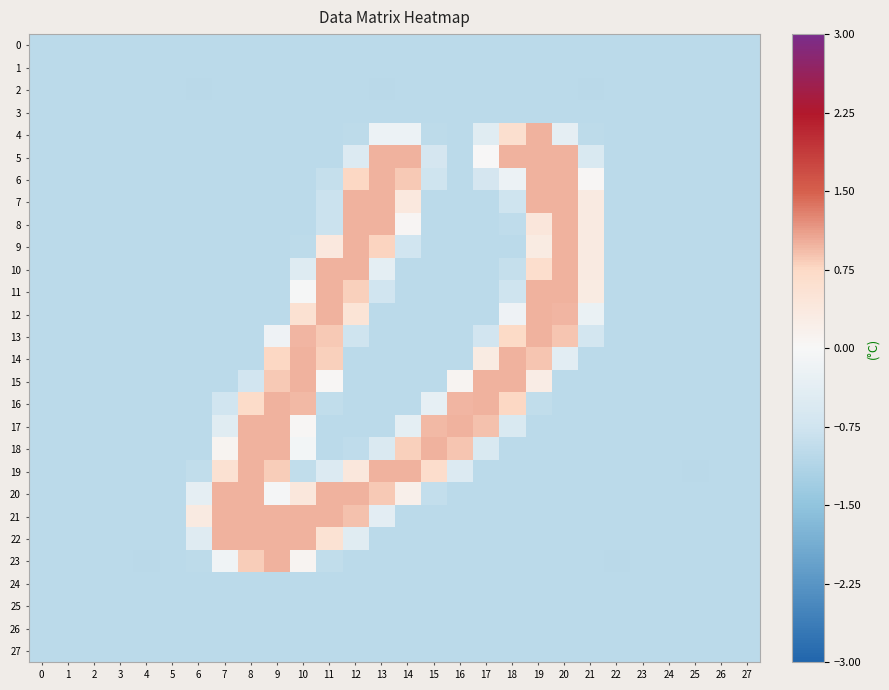

Reading right to left, extract all data points from this chart.

0: 27=-1.0	26=-1.0	25=-1.0	24=-1.0	23=-1.0	22=-1.0	21=-1.0	20=-1.0	19=-1.0	18=-1.0	17=-1.0	16=-1.0	15=-1.0	14=-1.0	13=-1.0	12=-1.0	11=-1.0	10=-1.0	9=-1.0	8=-1.0	7=-1.0	6=-1.0	5=-1.0	4=-1.0	3=-1.0	2=-1.0	1=-1.0	0=-1.0
1: 27=-1.0	26=-1.0	25=-1.0	24=-1.0	23=-1.0	22=-1.0	21=-1.0	20=-1.0	19=-1.0	18=-1.0	17=-1.0	16=-1.0	15=-1.0	14=-1.0	13=-1.0	12=-1.0	11=-1.0	10=-1.0	9=-1.0	8=-1.0	7=-1.0	6=-1.0	5=-1.0	4=-1.0	3=-1.0	2=-1.0	1=-1.0	0=-1.0
2: 27=-1.0	26=-1.0	25=-1.0	24=-1.0	23=-1.0	22=-1.0	21=-1.0	20=-1.0	19=-1.0	18=-1.0	17=-1.0	16=-1.0	15=-1.0	14=-1.0	13=-1.0	12=-1.0	11=-1.0	10=-1.0	9=-1.0	8=-1.0	7=-1.0	6=-1.0	5=-1.0	4=-1.0	3=-1.0	2=-1.0	1=-1.0	0=-1.0
3: 27=-1.0	26=-1.0	25=-1.0	24=-1.0	23=-1.0	22=-1.0	21=-1.0	20=-1.0	19=-1.0	18=-1.0	17=-1.0	16=-1.0	15=-1.0	14=-1.0	13=-1.0	12=-1.0	11=-1.0	10=-1.0	9=-1.0	8=-1.0	7=-1.0	6=-1.0	5=-1.0	4=-1.0	3=-1.0	2=-1.0	1=-1.0	0=-1.0
4: 27=-1.0	26=-1.0	25=-1.0	24=-1.0	23=-1.0	22=-1.0	21=-1.0	20=-0.3	19=1.0	18=0.6	17=-0.4	16=-1.0	15=-1.0	14=-0.2	13=-0.2	12=-1.0	11=-1.0	10=-1.0	9=-1.0	8=-1.0	7=-1.0	6=-1.0	5=-1.0	4=-1.0	3=-1.0	2=-1.0	1=-1.0	0=-1.0
5: 27=-1.0	26=-1.0	25=-1.0	24=-1.0	23=-1.0	22=-1.0	21=-0.6	20=1.0	19=1.0	18=1.0	17=0.0	16=-1.0	15=-0.7	14=1.0	13=1.0	12=-0.5	11=-1.0	10=-1.0	9=-1.0	8=-1.0	7=-1.0	6=-1.0	5=-1.0	4=-1.0	3=-1.0	2=-1.0	1=-1.0	0=-1.0
6: 27=-1.0	26=-1.0	25=-1.0	24=-1.0	23=-1.0	22=-1.0	21=0.0	20=1.0	19=1.0	18=-0.2	17=-0.7	16=-1.0	15=-0.8	14=0.9	13=1.0	12=0.8	11=-0.9	10=-1.0	9=-1.0	8=-1.0	7=-1.0	6=-1.0	5=-1.0	4=-1.0	3=-1.0	2=-1.0	1=-1.0	0=-1.0
7: 27=-1.0	26=-1.0	25=-1.0	24=-1.0	23=-1.0	22=-1.0	21=0.3	20=1.0	19=1.0	18=-0.8	17=-1.0	16=-1.0	15=-1.0	14=0.4	13=1.0	12=1.0	11=-0.8	10=-1.0	9=-1.0	8=-1.0	7=-1.0	6=-1.0	5=-1.0	4=-1.0	3=-1.0	2=-1.0	1=-1.0	0=-1.0
8: 27=-1.0	26=-1.0	25=-1.0	24=-1.0	23=-1.0	22=-1.0	21=0.3	20=1.0	19=0.4	18=-0.9	17=-1.0	16=-1.0	15=-1.0	14=0.1	13=1.0	12=1.0	11=-0.8	10=-1.0	9=-1.0	8=-1.0	7=-1.0	6=-1.0	5=-1.0	4=-1.0	3=-1.0	2=-1.0	1=-1.0	0=-1.0
9: 27=-1.0	26=-1.0	25=-1.0	24=-1.0	23=-1.0	22=-1.0	21=0.3	20=1.0	19=0.3	18=-1.0	17=-1.0	16=-1.0	15=-1.0	14=-0.7	13=0.8	12=1.0	11=0.4	10=-1.0	9=-1.0	8=-1.0	7=-1.0	6=-1.0	5=-1.0	4=-1.0	3=-1.0	2=-1.0	1=-1.0	0=-1.0
10: 27=-1.0	26=-1.0	25=-1.0	24=-1.0	23=-1.0	22=-1.0	21=0.3	20=1.0	19=0.6	18=-0.9	17=-1.0	16=-1.0	15=-1.0	14=-1.0	13=-0.4	12=1.0	11=1.0	10=-0.5	9=-1.0	8=-1.0	7=-1.0	6=-1.0	5=-1.0	4=-1.0	3=-1.0	2=-1.0	1=-1.0	0=-1.0
11: 27=-1.0	26=-1.0	25=-1.0	24=-1.0	23=-1.0	22=-1.0	21=0.3	20=1.0	19=1.0	18=-0.8	17=-1.0	16=-1.0	15=-1.0	14=-1.0	13=-0.7	12=0.8	11=1.0	10=-0.0	9=-1.0	8=-1.0	7=-1.0	6=-1.0	5=-1.0	4=-1.0	3=-1.0	2=-1.0	1=-1.0	0=-1.0
12: 27=-1.0	26=-1.0	25=-1.0	24=-1.0	23=-1.0	22=-1.0	21=-0.2	20=1.0	19=1.0	18=-0.2	17=-1.0	16=-1.0	15=-1.0	14=-1.0	13=-1.0	12=0.5	11=1.0	10=0.6	9=-1.0	8=-1.0	7=-1.0	6=-1.0	5=-1.0	4=-1.0	3=-1.0	2=-1.0	1=-1.0	0=-1.0
13: 27=-1.0	26=-1.0	25=-1.0	24=-1.0	23=-1.0	22=-1.0	21=-0.7	20=0.9	19=1.0	18=0.7	17=-0.7	16=-1.0	15=-1.0	14=-1.0	13=-1.0	12=-0.8	11=0.9	10=1.0	9=-0.2	8=-1.0	7=-1.0	6=-1.0	5=-1.0	4=-1.0	3=-1.0	2=-1.0	1=-1.0	0=-1.0
14: 27=-1.0	26=-1.0	25=-1.0	24=-1.0	23=-1.0	22=-1.0	21=-1.0	20=-0.4	19=0.9	18=1.0	17=0.3	16=-1.0	15=-1.0	14=-1.0	13=-1.0	12=-1.0	11=0.8	10=1.0	9=0.8	8=-1.0	7=-1.0	6=-1.0	5=-1.0	4=-1.0	3=-1.0	2=-1.0	1=-1.0	0=-1.0
15: 27=-1.0	26=-1.0	25=-1.0	24=-1.0	23=-1.0	22=-1.0	21=-1.0	20=-1.0	19=0.3	18=1.0	17=1.0	16=0.1	15=-1.0	14=-1.0	13=-1.0	12=-1.0	11=0.0	10=1.0	9=0.8	8=-0.7	7=-1.0	6=-1.0	5=-1.0	4=-1.0	3=-1.0	2=-1.0	1=-1.0	0=-1.0
16: 27=-1.0	26=-1.0	25=-1.0	24=-1.0	23=-1.0	22=-1.0	21=-1.0	20=-1.0	19=-0.9	18=0.8	17=1.0	16=1.0	15=-0.3	14=-1.0	13=-1.0	12=-1.0	11=-0.9	10=1.0	9=1.0	8=0.7	7=-0.7	6=-1.0	5=-1.0	4=-1.0	3=-1.0	2=-1.0	1=-1.0	0=-1.0
17: 27=-1.0	26=-1.0	25=-1.0	24=-1.0	23=-1.0	22=-1.0	21=-1.0	20=-1.0	19=-1.0	18=-0.6	17=0.9	16=1.0	15=1.0	14=-0.4	13=-1.0	12=-1.0	11=-1.0	10=0.0	9=1.0	8=1.0	7=-0.4	6=-1.0	5=-1.0	4=-1.0	3=-1.0	2=-1.0	1=-1.0	0=-1.0
18: 27=-1.0	26=-1.0	25=-1.0	24=-1.0	23=-1.0	22=-1.0	21=-1.0	20=-1.0	19=-1.0	18=-1.0	17=-0.6	16=0.9	15=1.0	14=0.8	13=-0.5	12=-1.0	11=-1.0	10=-0.1	9=1.0	8=1.0	7=0.1	6=-1.0	5=-1.0	4=-1.0	3=-1.0	2=-1.0	1=-1.0	0=-1.0
19: 27=-1.0	26=-1.0	25=-1.0	24=-1.0	23=-1.0	22=-1.0	21=-1.0	20=-1.0	19=-1.0	18=-1.0	17=-1.0	16=-0.5	15=0.7	14=1.0	13=1.0	12=0.4	11=-0.5	10=-0.9	9=0.8	8=1.0	7=0.6	6=-0.9	5=-1.0	4=-1.0	3=-1.0	2=-1.0	1=-1.0	0=-1.0
20: 27=-1.0	26=-1.0	25=-1.0	24=-1.0	23=-1.0	22=-1.0	21=-1.0	20=-1.0	19=-1.0	18=-1.0	17=-1.0	16=-1.0	15=-0.9	14=0.2	13=0.9	12=1.0	11=1.0	10=0.4	9=-0.1	8=1.0	7=1.0	6=-0.3	5=-1.0	4=-1.0	3=-1.0	2=-1.0	1=-1.0	0=-1.0
21: 27=-1.0	26=-1.0	25=-1.0	24=-1.0	23=-1.0	22=-1.0	21=-1.0	20=-1.0	19=-1.0	18=-1.0	17=-1.0	16=-1.0	15=-1.0	14=-1.0	13=-0.4	12=0.9	11=1.0	10=1.0	9=1.0	8=1.0	7=1.0	6=0.3	5=-1.0	4=-1.0	3=-1.0	2=-1.0	1=-1.0	0=-1.0
22: 27=-1.0	26=-1.0	25=-1.0	24=-1.0	23=-1.0	22=-1.0	21=-1.0	20=-1.0	19=-1.0	18=-1.0	17=-1.0	16=-1.0	15=-1.0	14=-1.0	13=-1.0	12=-0.4	11=0.5	10=1.0	9=1.0	8=1.0	7=1.0	6=-0.4	5=-1.0	4=-1.0	3=-1.0	2=-1.0	1=-1.0	0=-1.0
23: 27=-1.0	26=-1.0	25=-1.0	24=-1.0	23=-1.0	22=-1.0	21=-1.0	20=-1.0	19=-1.0	18=-1.0	17=-1.0	16=-1.0	15=-1.0	14=-1.0	13=-1.0	12=-1.0	11=-0.9	10=0.1	9=1.0	8=0.8	7=-0.2	6=-1.0	5=-1.0	4=-1.0	3=-1.0	2=-1.0	1=-1.0	0=-1.0
24: 27=-1.0	26=-1.0	25=-1.0	24=-1.0	23=-1.0	22=-1.0	21=-1.0	20=-1.0	19=-1.0	18=-1.0	17=-1.0	16=-1.0	15=-1.0	14=-1.0	13=-1.0	12=-1.0	11=-1.0	10=-1.0	9=-1.0	8=-1.0	7=-1.0	6=-1.0	5=-1.0	4=-1.0	3=-1.0	2=-1.0	1=-1.0	0=-1.0
25: 27=-1.0	26=-1.0	25=-1.0	24=-1.0	23=-1.0	22=-1.0	21=-1.0	20=-1.0	19=-1.0	18=-1.0	17=-1.0	16=-1.0	15=-1.0	14=-1.0	13=-1.0	12=-1.0	11=-1.0	10=-1.0	9=-1.0	8=-1.0	7=-1.0	6=-1.0	5=-1.0	4=-1.0	3=-1.0	2=-1.0	1=-1.0	0=-1.0
26: 27=-1.0	26=-1.0	25=-1.0	24=-1.0	23=-1.0	22=-1.0	21=-1.0	20=-1.0	19=-1.0	18=-1.0	17=-1.0	16=-1.0	15=-1.0	14=-1.0	13=-1.0	12=-1.0	11=-1.0	10=-1.0	9=-1.0	8=-1.0	7=-1.0	6=-1.0	5=-1.0	4=-1.0	3=-1.0	2=-1.0	1=-1.0	0=-1.0
27: 27=-1.0	26=-1.0	25=-1.0	24=-1.0	23=-1.0	22=-1.0	21=-1.0	20=-1.0	19=-1.0	18=-1.0	17=-1.0	16=-1.0	15=-1.0	14=-1.0	13=-1.0	12=-1.0	11=-1.0	10=-1.0	9=-1.0	8=-1.0	7=-1.0	6=-1.0	5=-1.0	4=-1.0	3=-1.0	2=-1.0	1=-1.0	0=-1.0